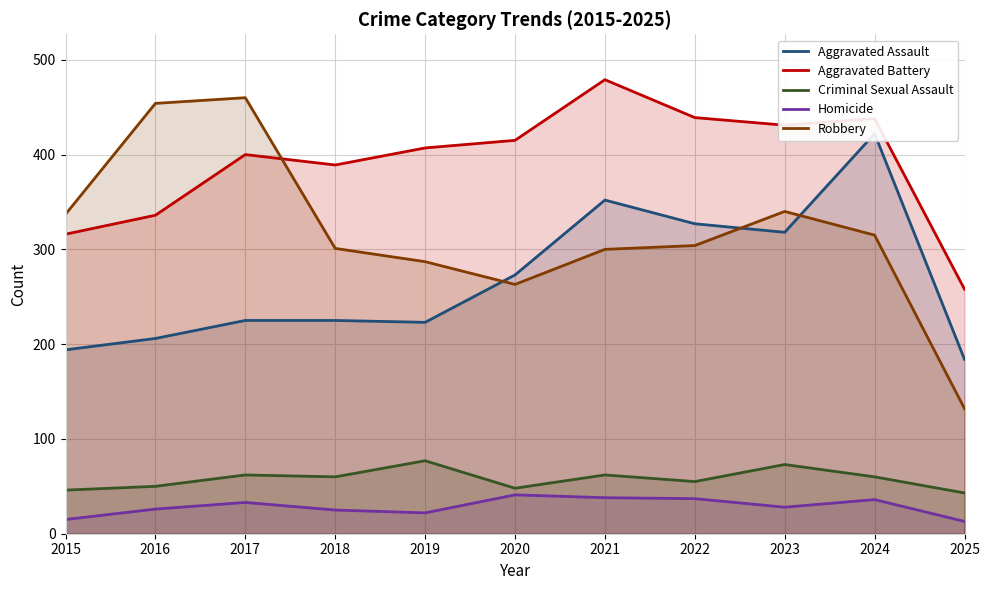

At how many categories does at least one series exceed 465?

1